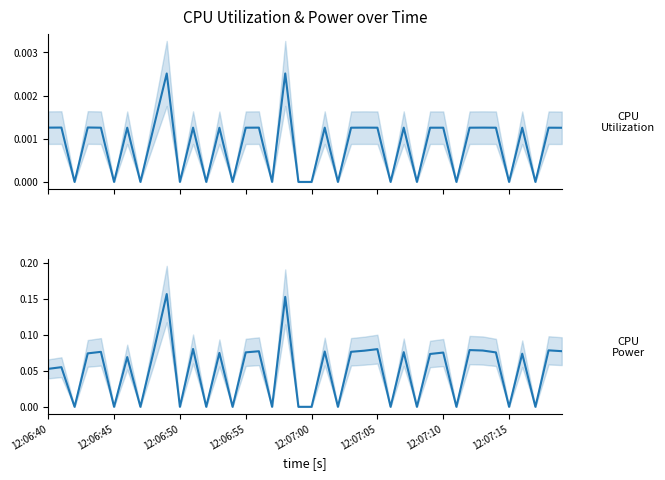

At which category is the sum across all series the highest?

9